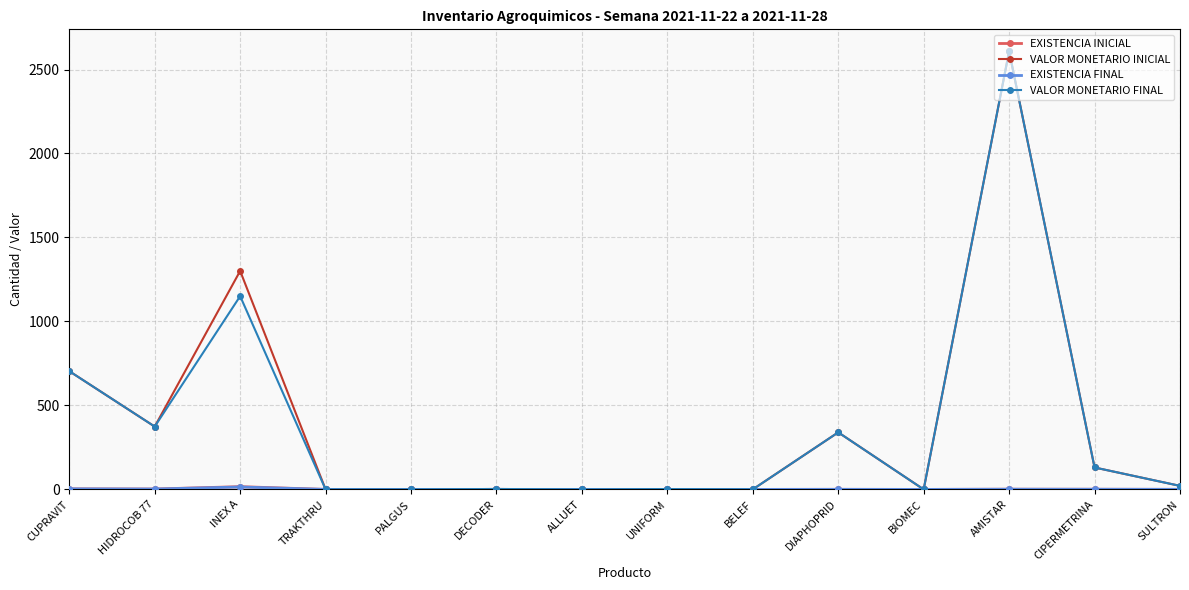

True or false: VALOR MONETARIO INICIAL has more than 2 interior local peaks.

True